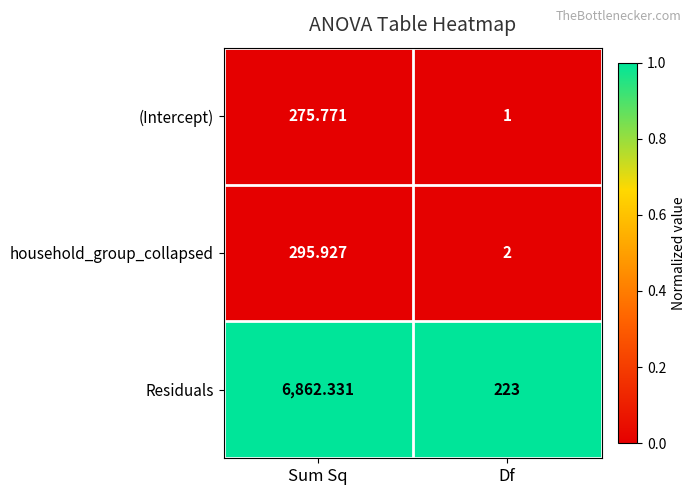

At which category is the sum across all series the highest?

Sum Sq